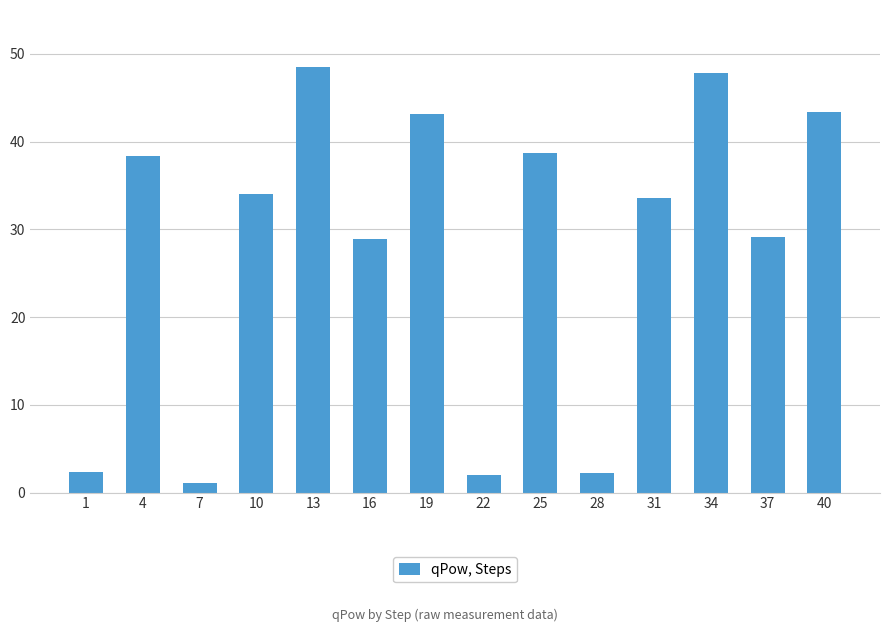

What is the sum of the values at 7 and 31?

34.7